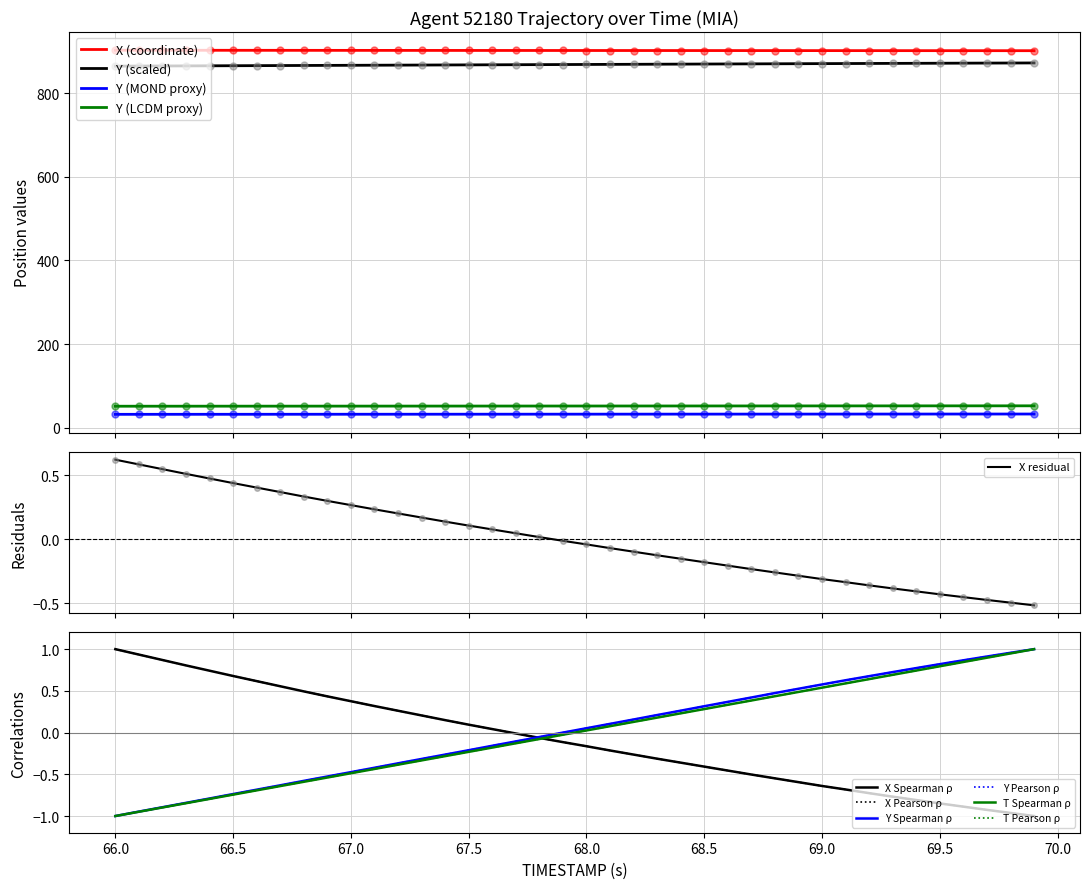

The TIMESTAMP series shows -0.3 at 66.7. True or false?

False